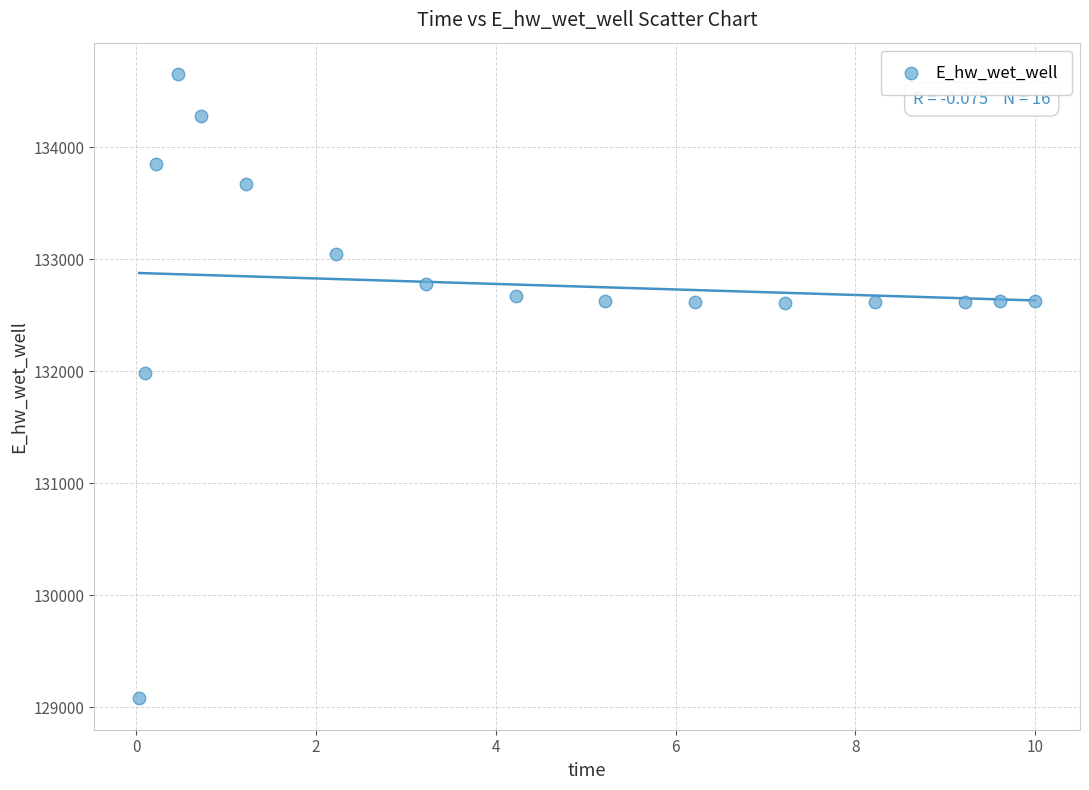

What Y value in the scatter plot is closest to 131865?

131987.2